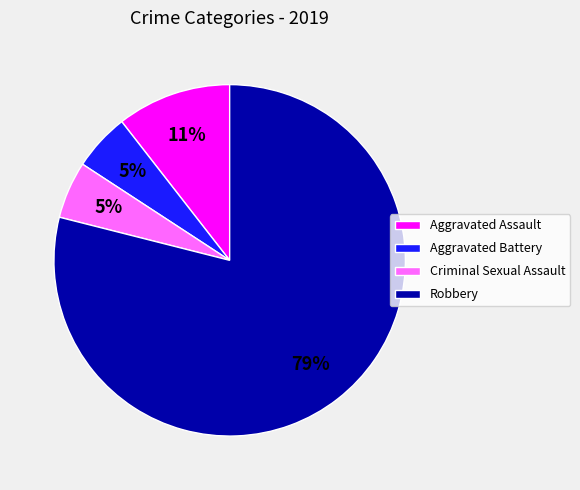

Approximately how many times larger is the value at Aggravated Battery compared to Aggravated Assault?

0.5